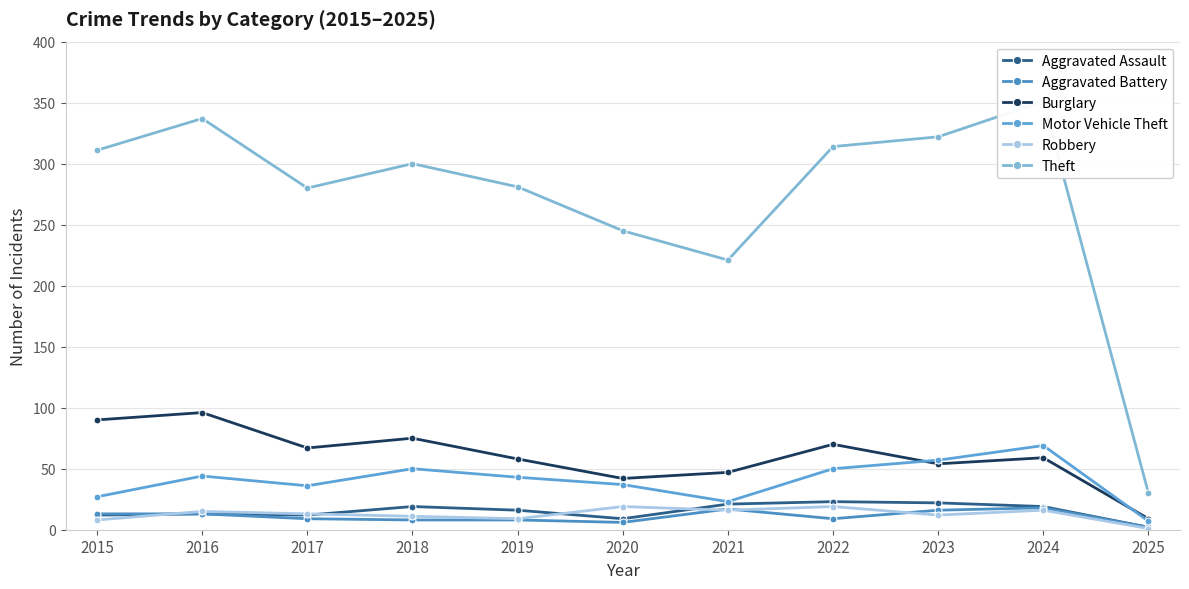

True or false: Robbery and Theft intersect in this chart.

False